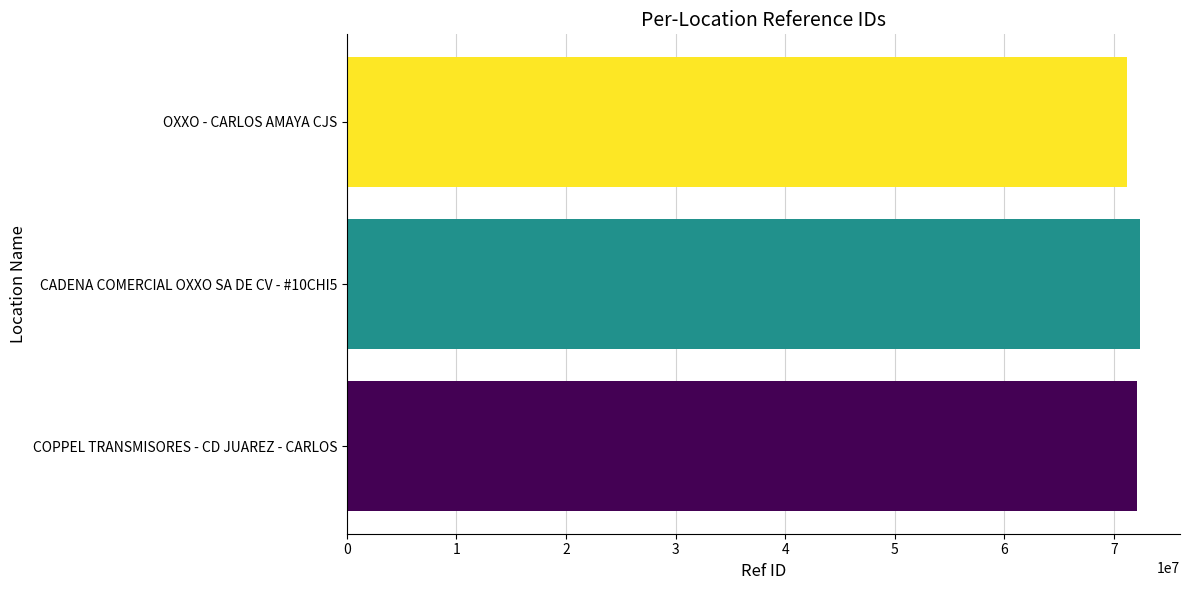

What is the ratio of the value at OXXO - CARLOS AMAYA CJS to the value at COPPEL TRANSMISORES - CD JUAREZ - CARLOS?

1.0